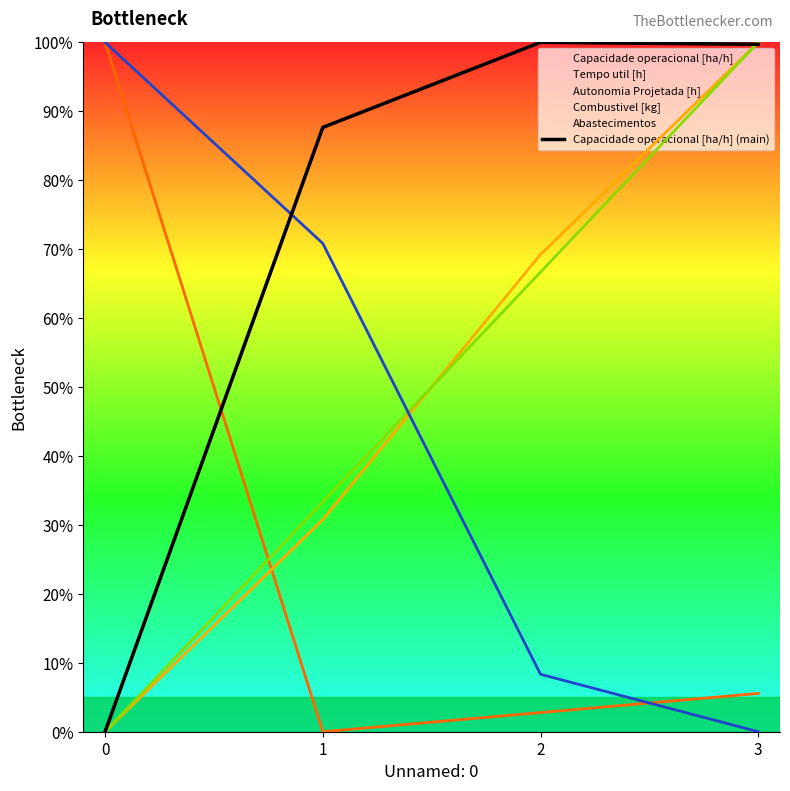

What is the ratio of the value at 1 to the value at 2?

0.9